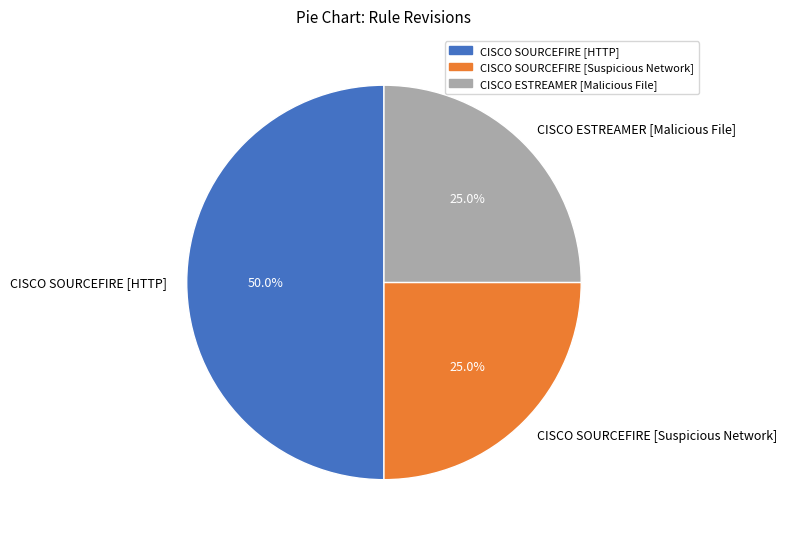

How many slices are in this pie chart?

3